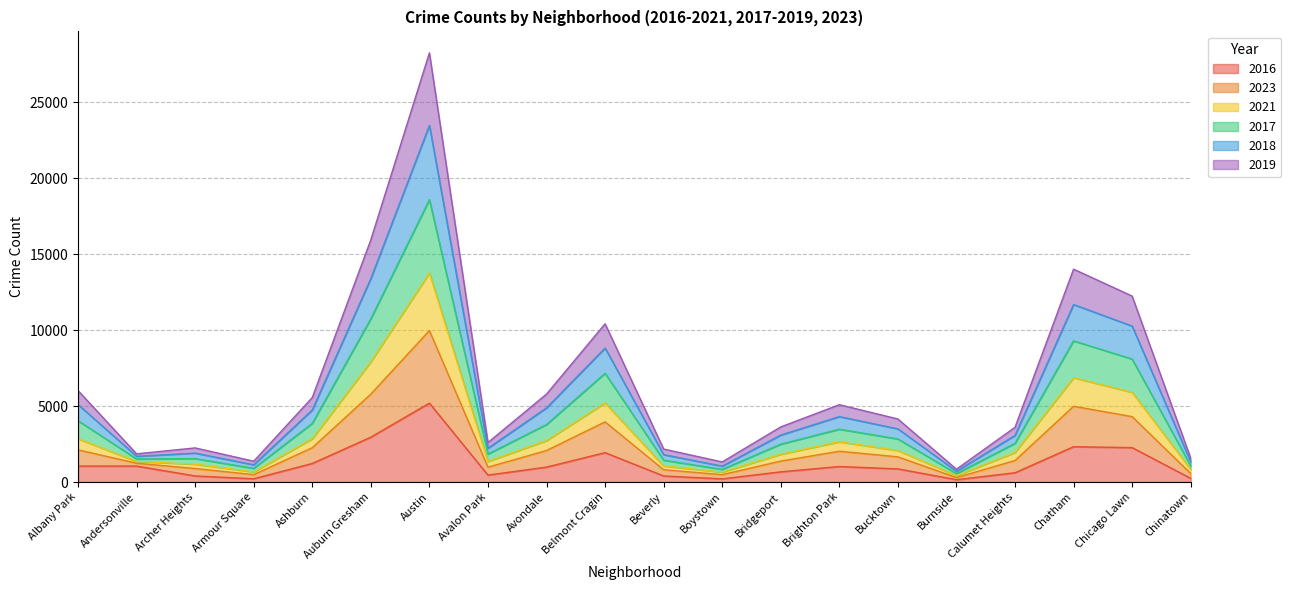

Is the value of 2021 at Bucktown greater than the value of 2019 at Archer Heights?

Yes